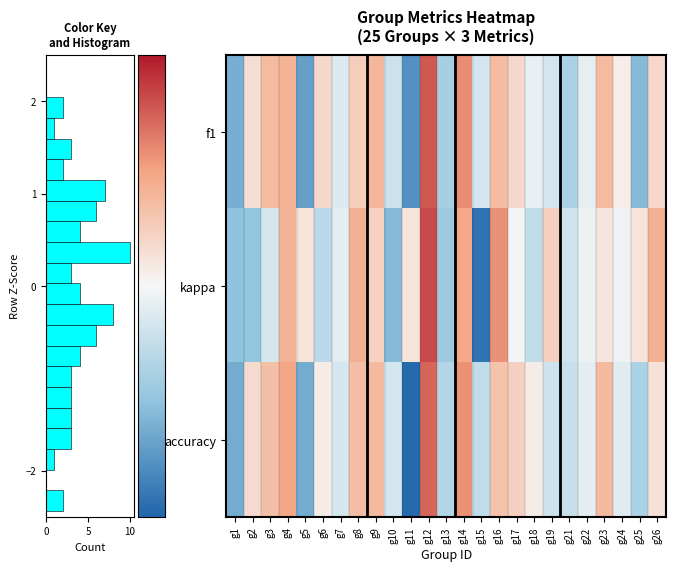

How many series are shown in this chart?

3